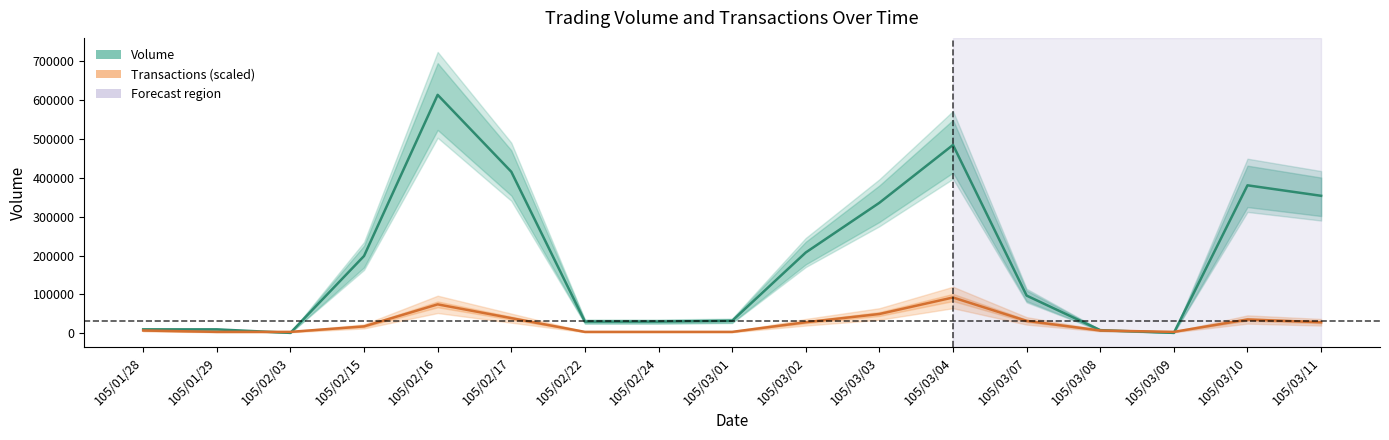

What is the difference between the maximum and minimum values in the Volume series?

613000.0